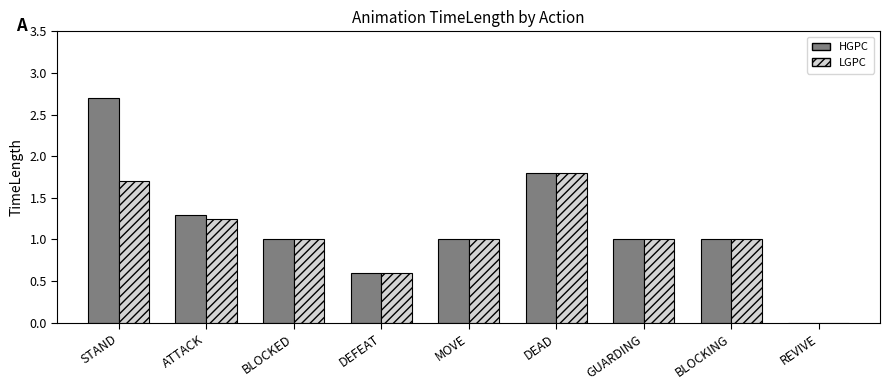

What is the sum of all LGPC values?

9.3